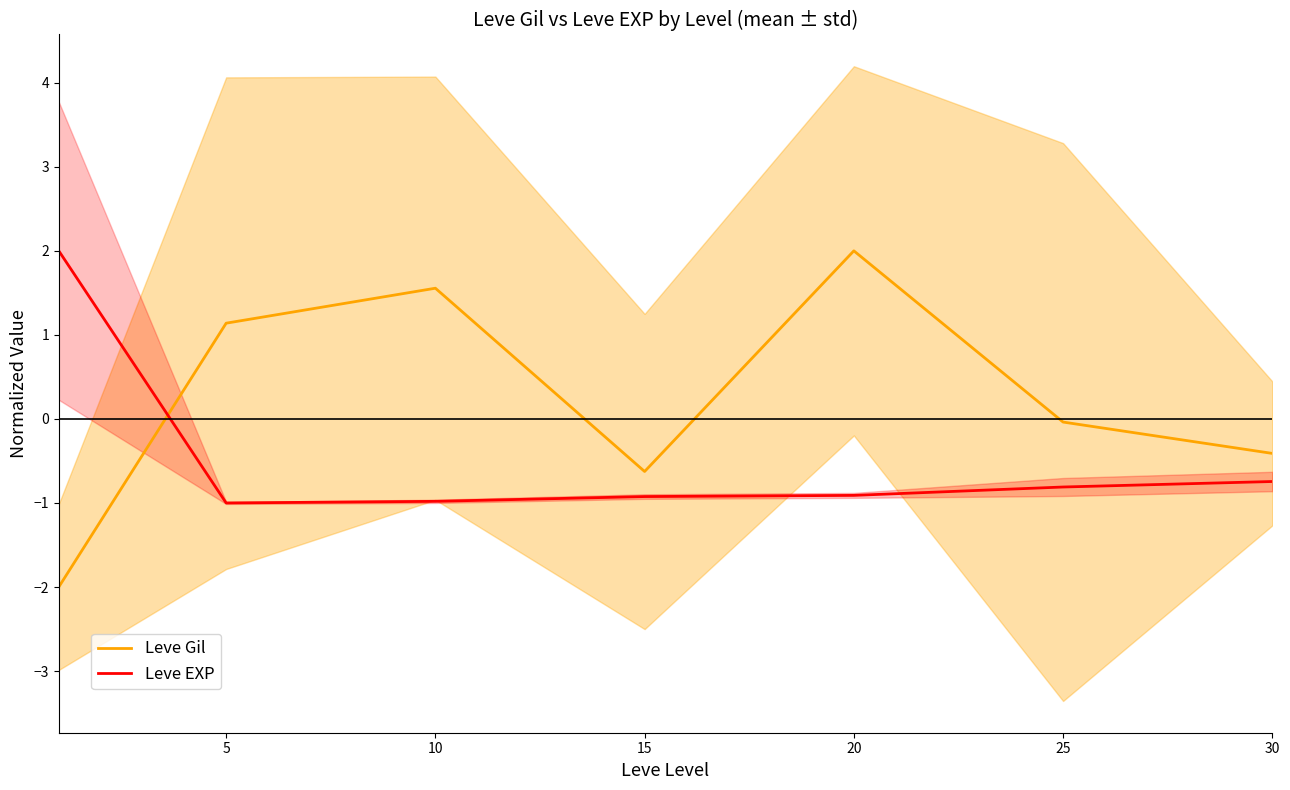

Between 15 and 20, which series saw the biggest shift?

Leve Gil